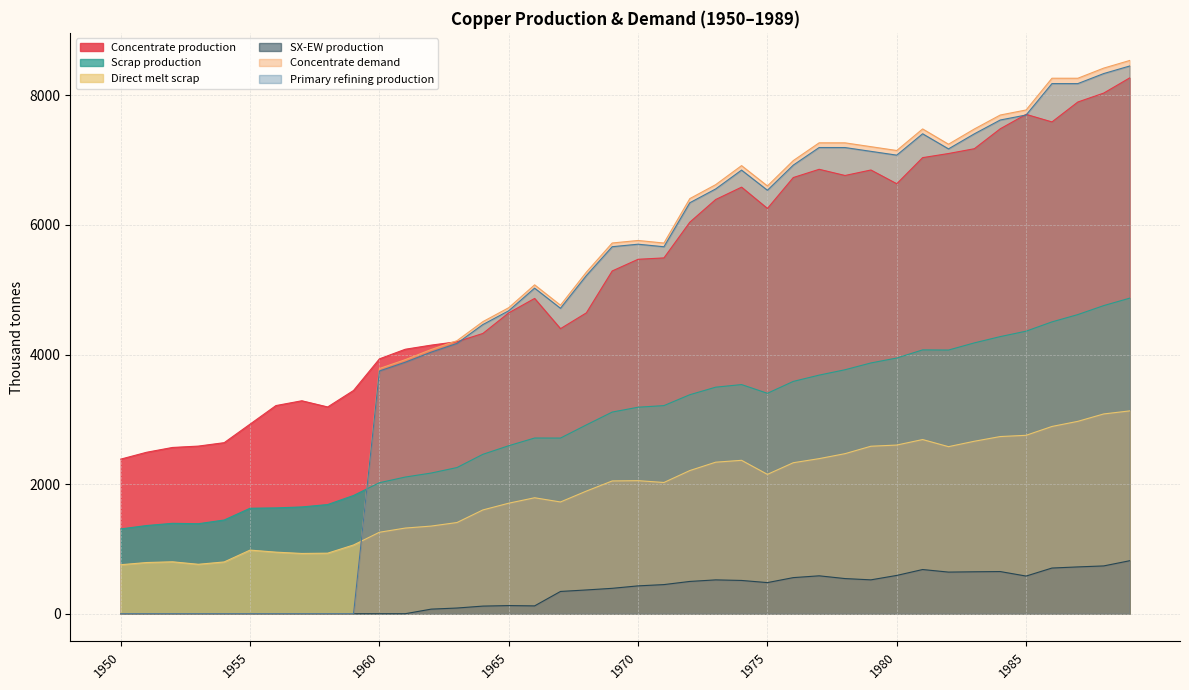

Which label corresponds to the smallest value in the chart?

1950